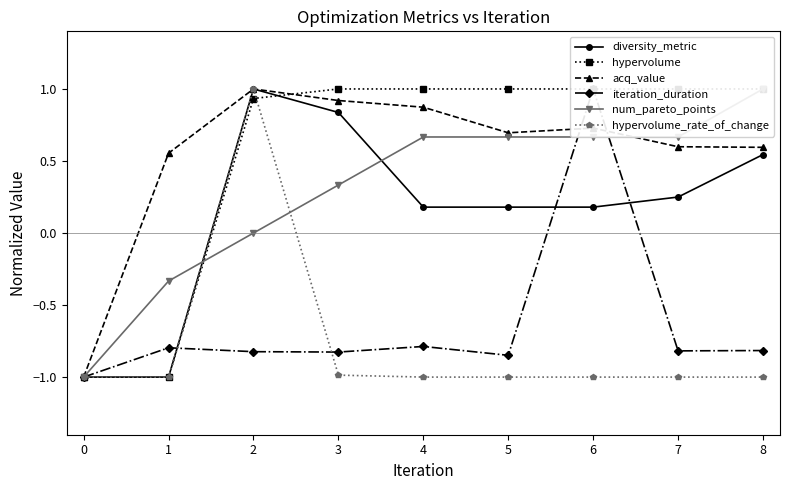

Reading right to left, extract all data points from this chart.

diversity_metric: 0.5	0.2	0.2	0.2	0.2	0.8	1.0	-1.0	-1.0
hypervolume: 1.0	1.0	1.0	1.0	1.0	1.0	0.9	-1.0	-1.0
acq_value: 0.6	0.6	0.7	0.7	0.9	0.9	1.0	0.6	-1.0
iteration_duration: -0.8	-0.8	1.0	-0.8	-0.8	-0.8	-0.8	-0.8	-1.0
num_pareto_points: 1.0	0.7	0.7	0.7	0.7	0.3	0.0	-0.3	-1.0
hypervolume_rate_of_change: -1.0	-1.0	-1.0	-1.0	-1.0	-1.0	1.0	-1.0	-1.0